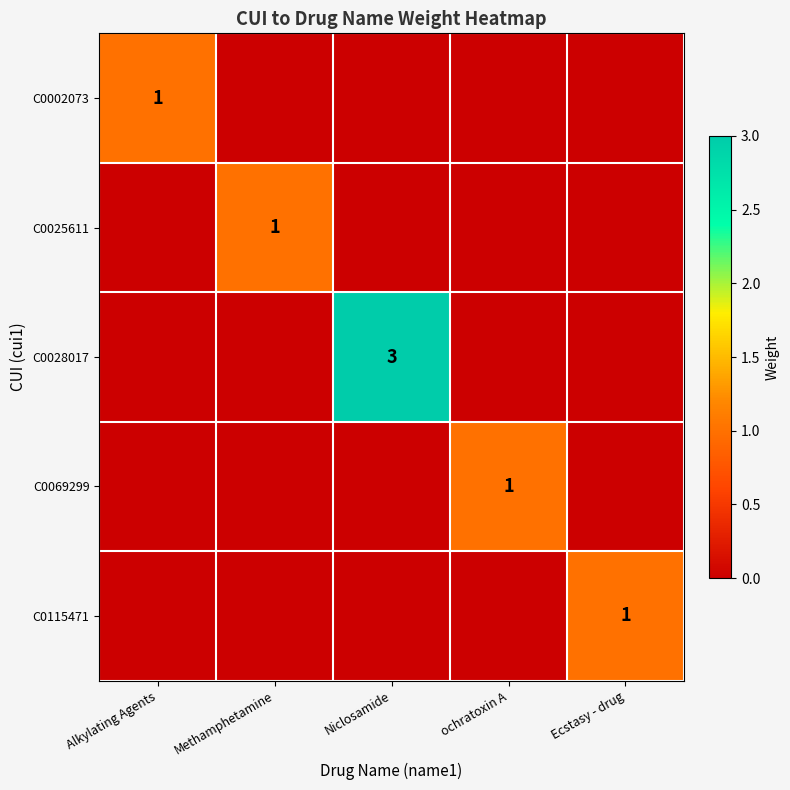

The C0025611 series shows 1 at Methamphetamine. True or false?

True